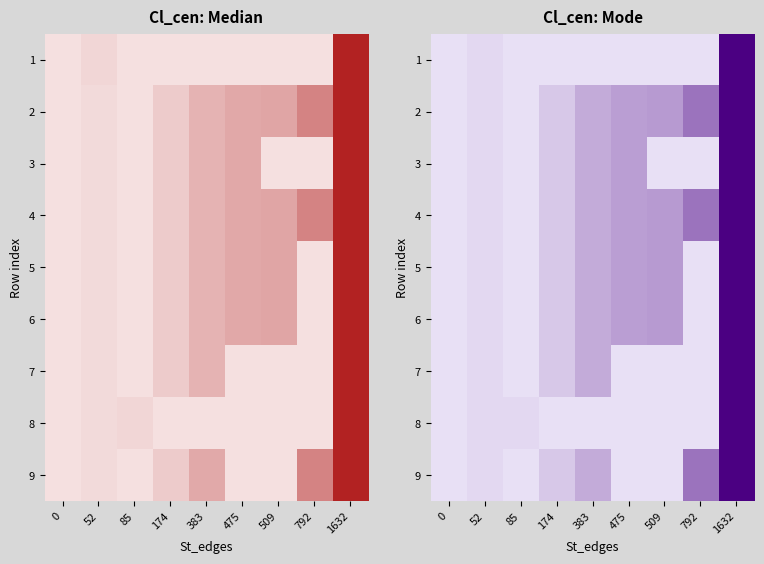

At which category is the sum across all series the highest?

1632